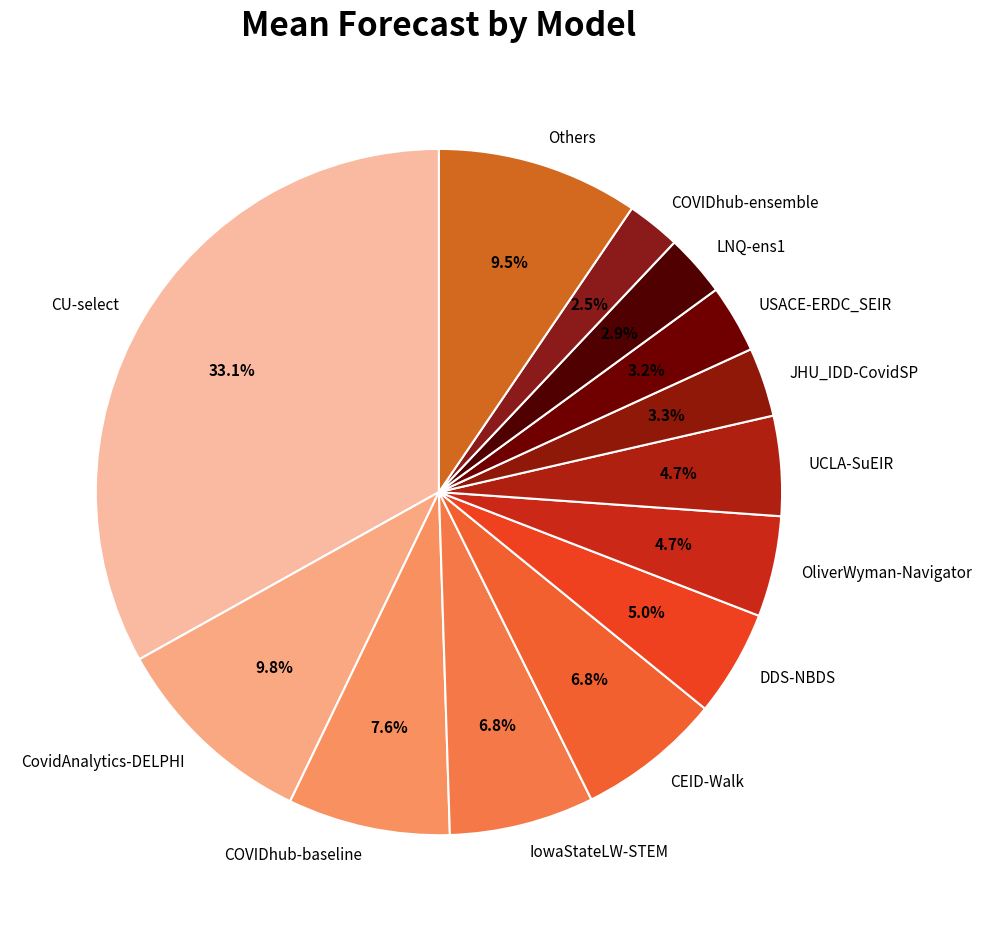

Which category has the biggest portion of the pie?

CU-select